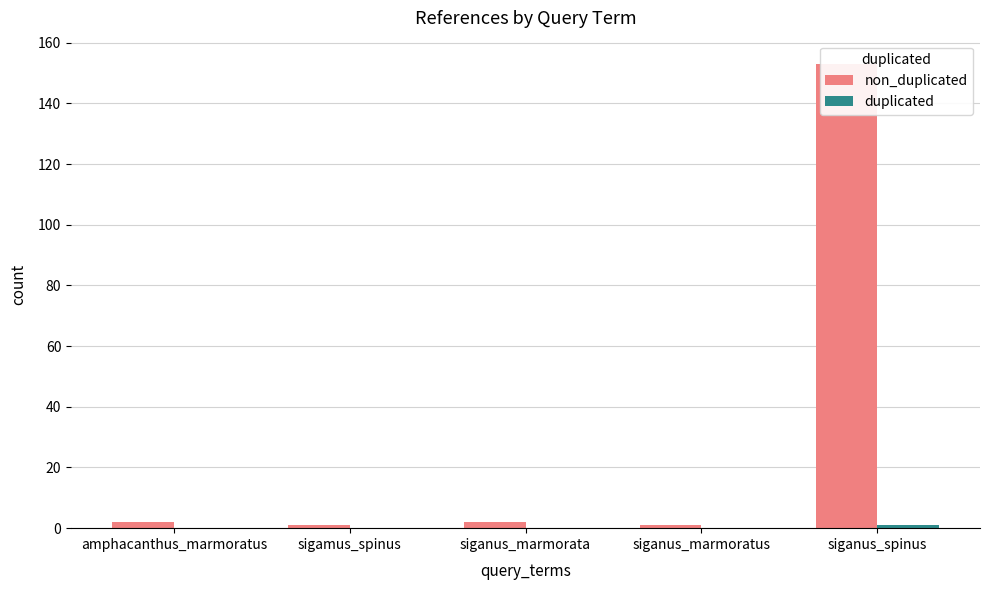

List the series in order of their peak value, highest first.

non_duplicated, duplicated